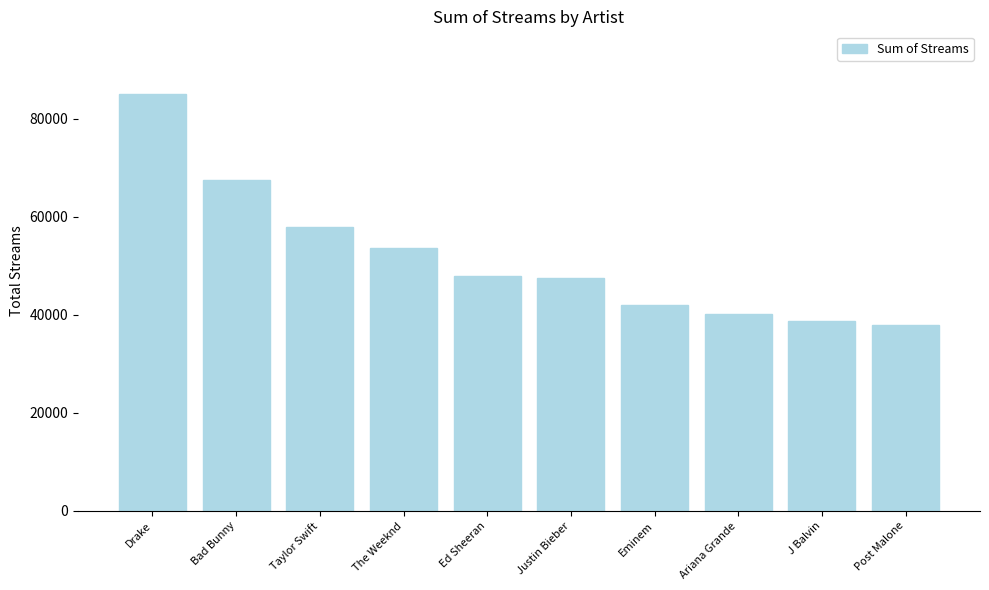

What is the change in value from Taylor Swift to Ed Sheeran?

-9951.3